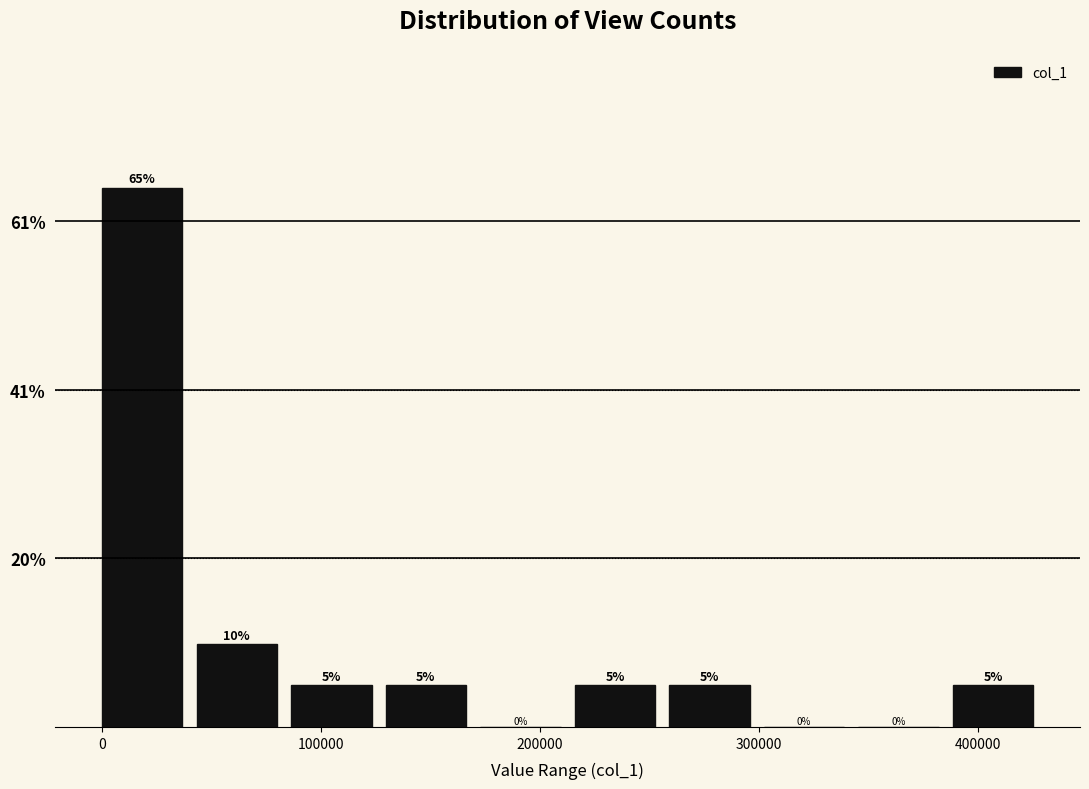

Reading left to right, transcribe this chart: for each bar, give the range it covers on the x-axis and its height. The bar edges are not printed on the chart, so give them approximately, as read against the axis.

0 to 40000: 65
40000 to 90000: 10
90000 to 130000: 5
130000 to 170000: 5
170000 to 220000: 0
220000 to 260000: 5
260000 to 300000: 5
300000 to 350000: 0
350000 to 390000: 0
390000 to 430000: 5